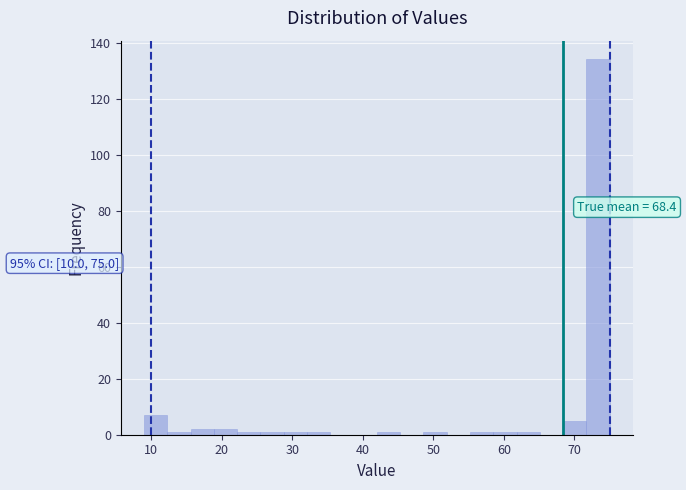

Around what value on the x-axis is the tallest bar? Give the approximate position of its centre, as read against the axis.

73